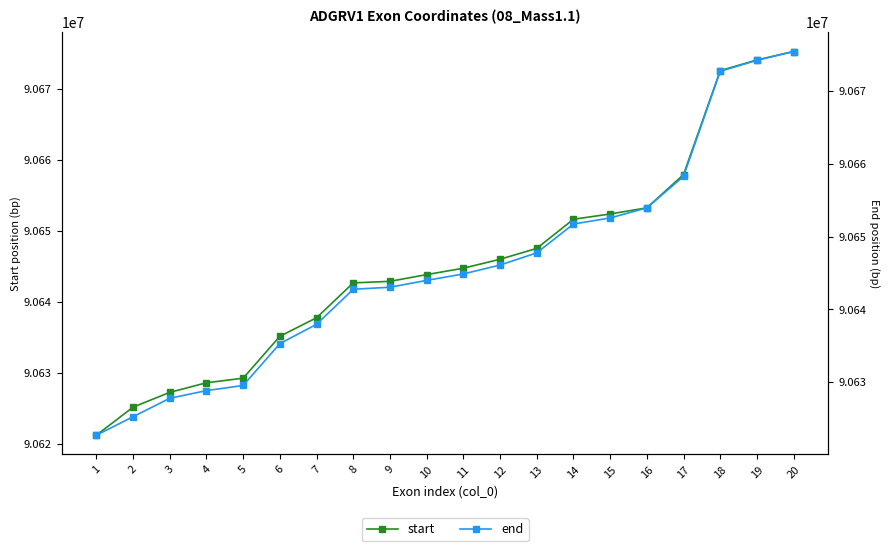

True or false: end has more than 2 interior local peaks.

False